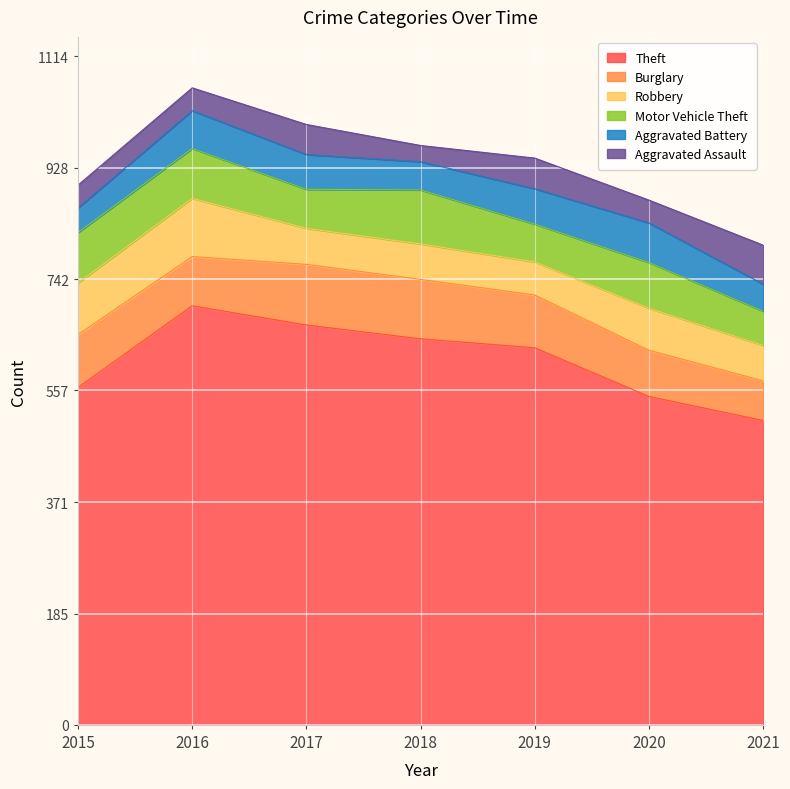

At which label does Motor Vehicle Theft reach its minimum?

2021